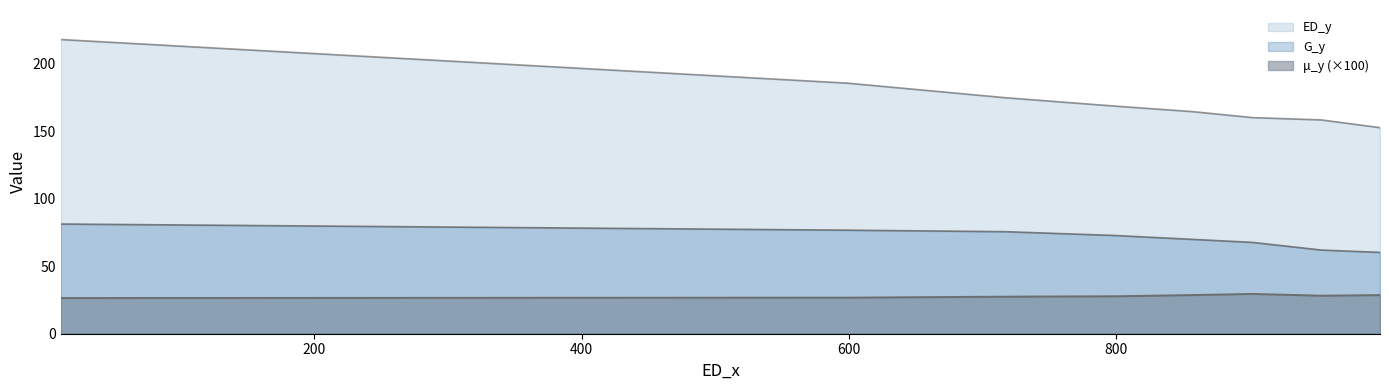

Which series has the largest range (max minus min)?

ED_y